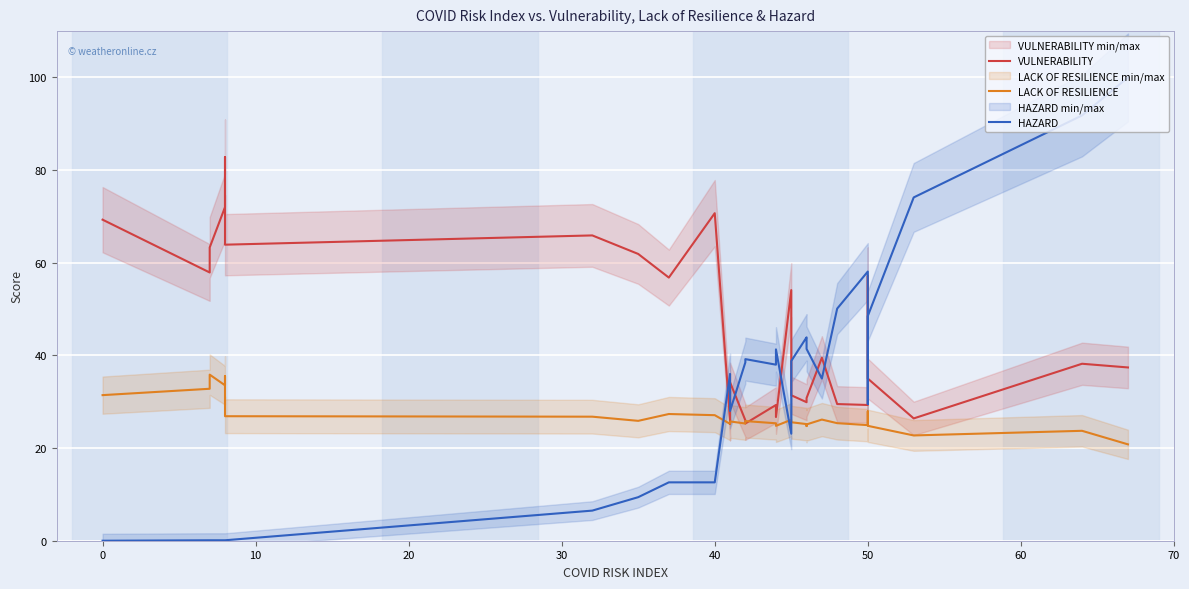

Which series ends up on top after the final intersection of HAZARD and VULNERABILITY?

HAZARD